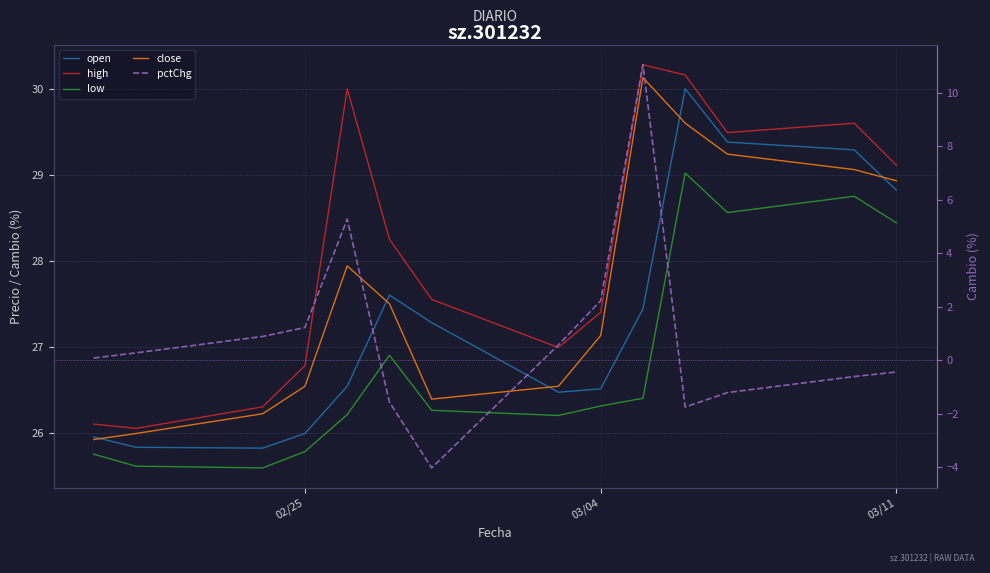

Count the number of data series in this chart.

5